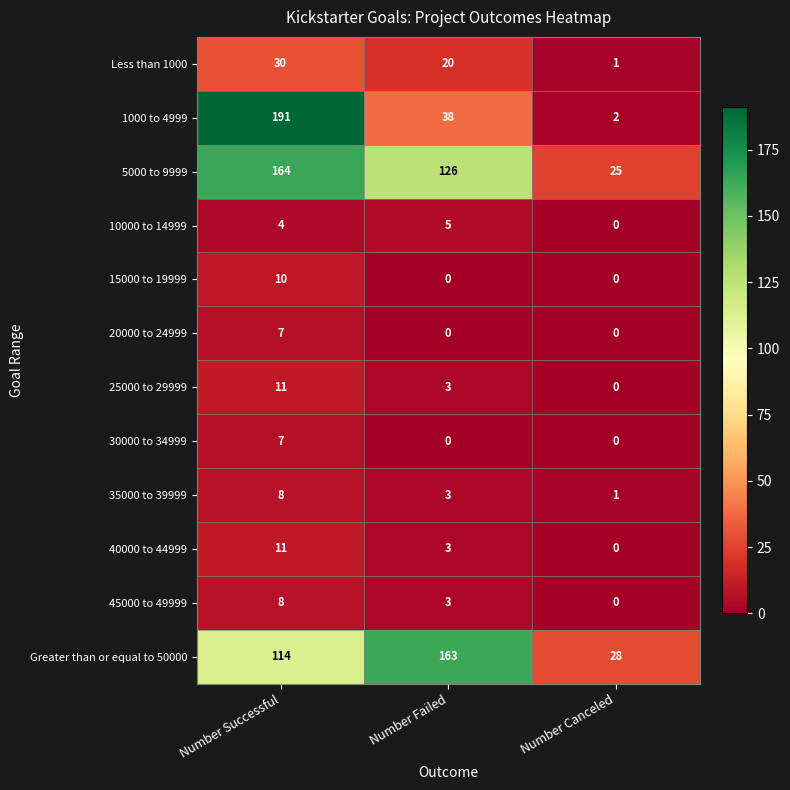

Count the number of data series in this chart.

12